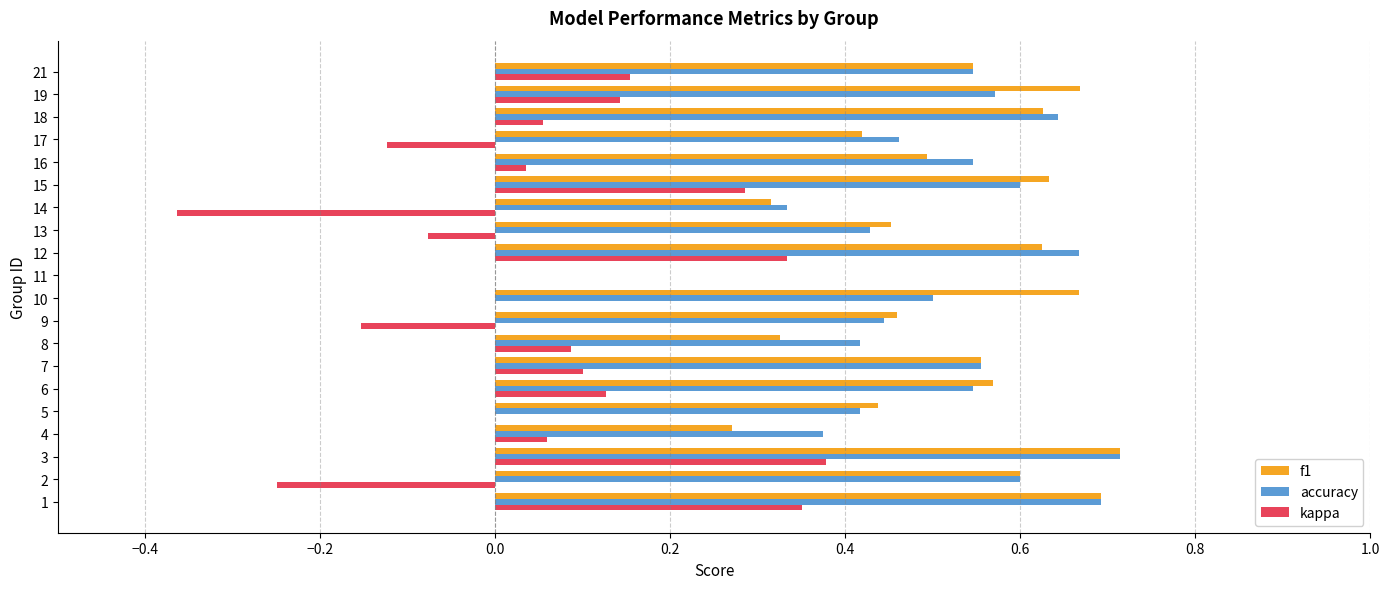

Is the value of kappa at 21 greater than the value of accuracy at 4?

No